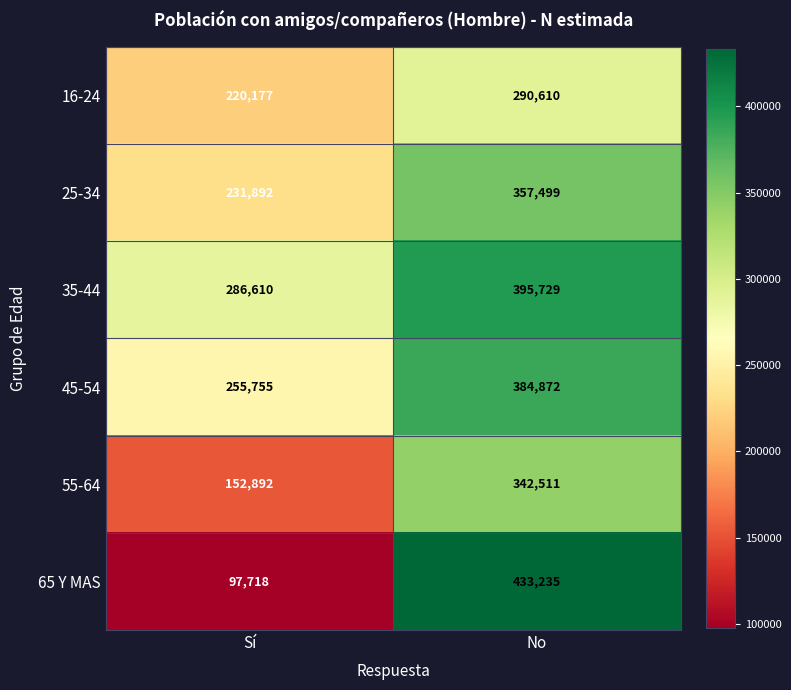

At which category is the sum across all series the highest?

No